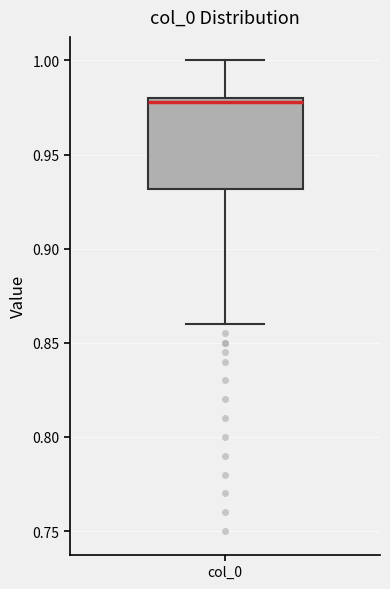

Where is the upper edge of the box for col_0 on the y-axis? The values are not printed on the chart, so give them approximately, as read against the axis.

0.98